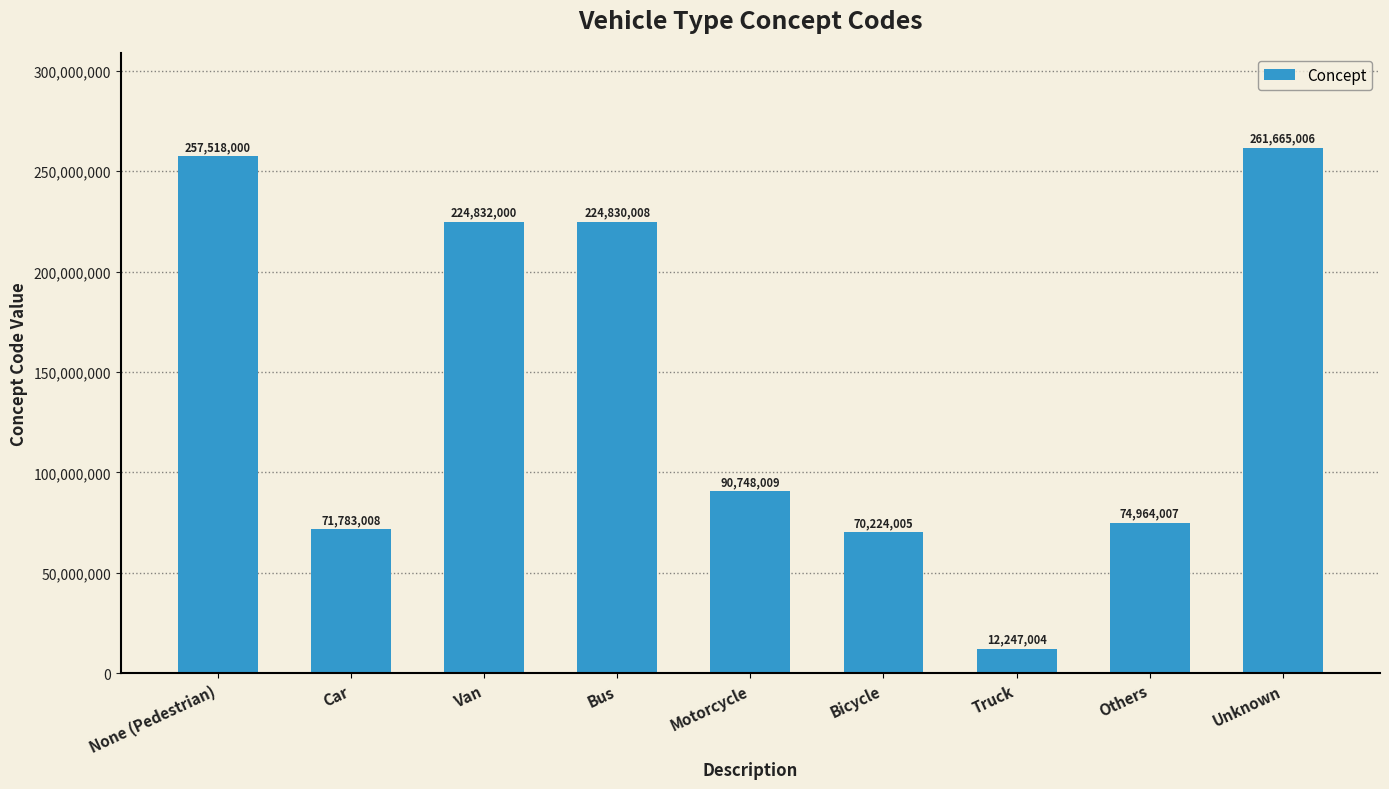

What is the sum of all values?

1288811047